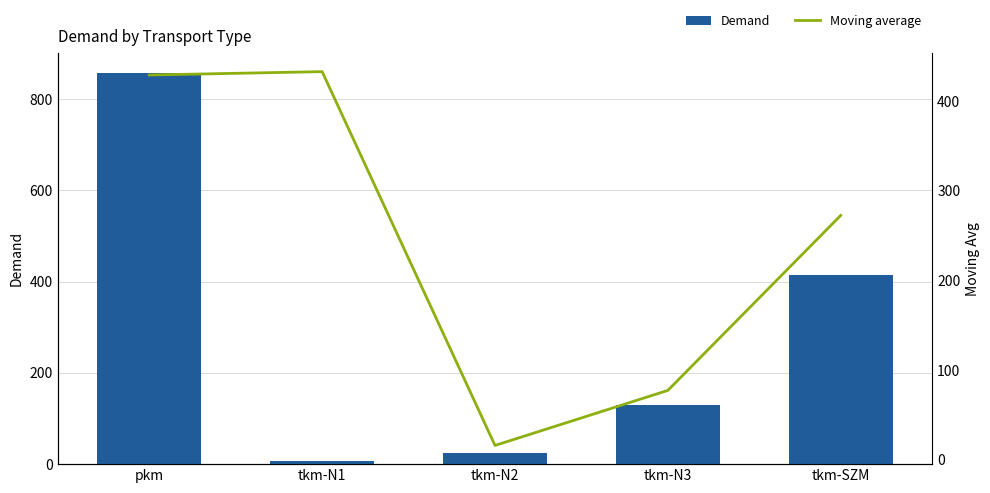

Which series has the widest spread of values?

Demand